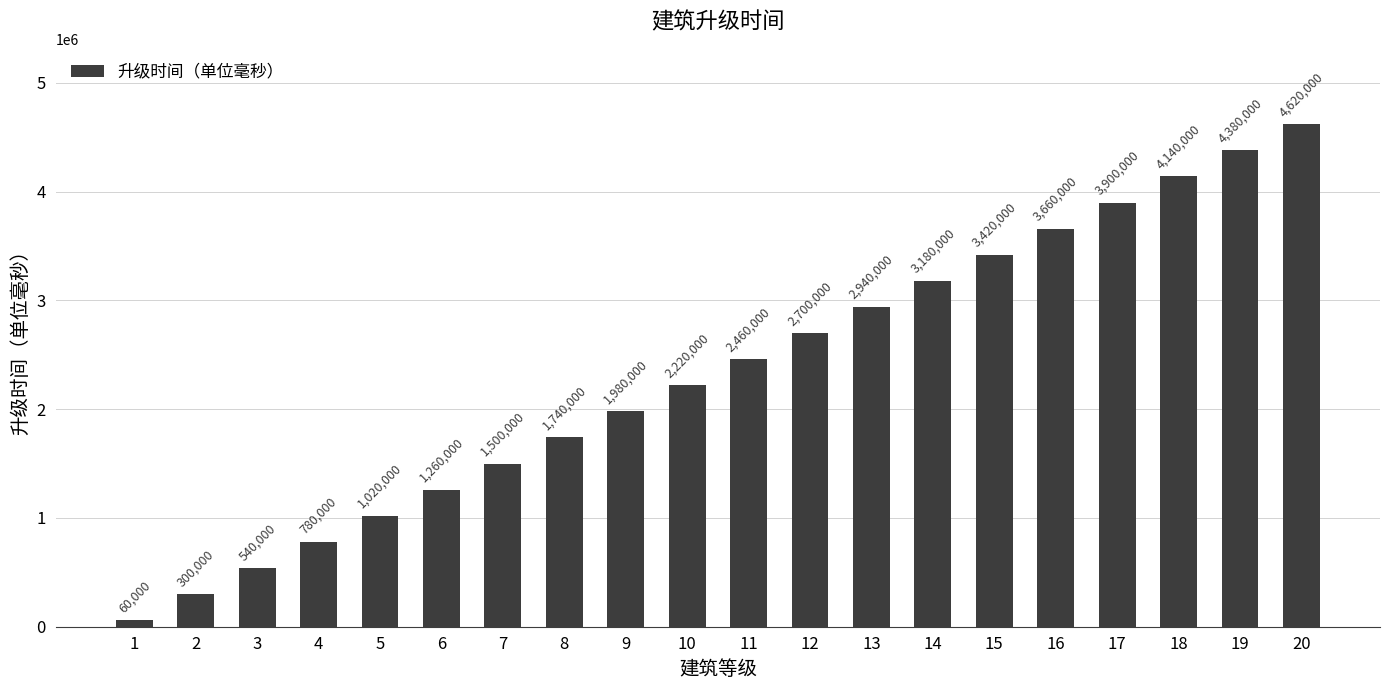

At which category does the chart reach its peak across all series?

20